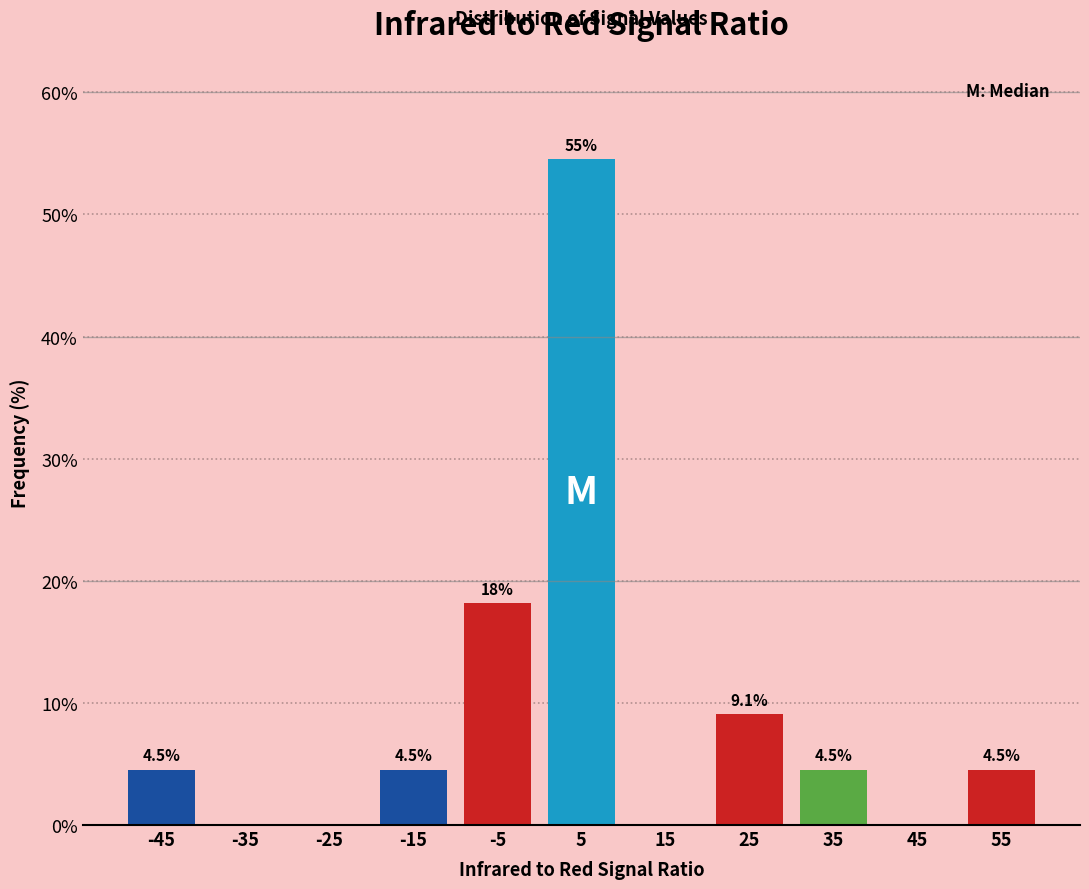

Which range on the x-axis has the tallest bar?

0 to 10